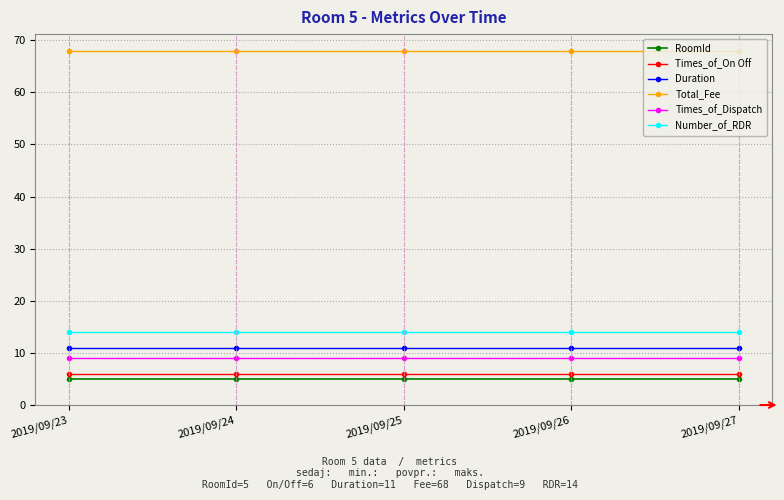

True or false: Times_of_On Off and Total_Fee intersect in this chart.

False